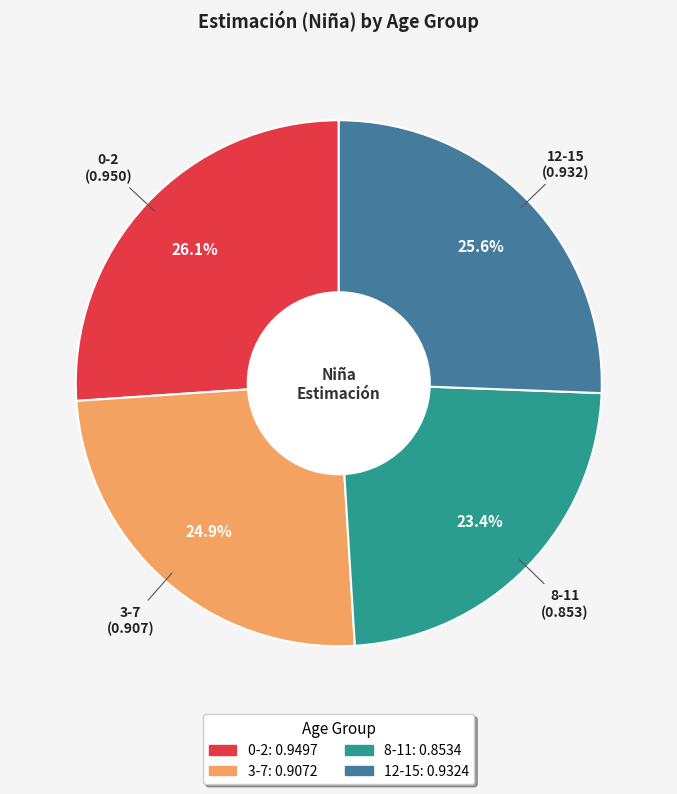

To the nearest percent, what portion does 8-11 represent?

23%